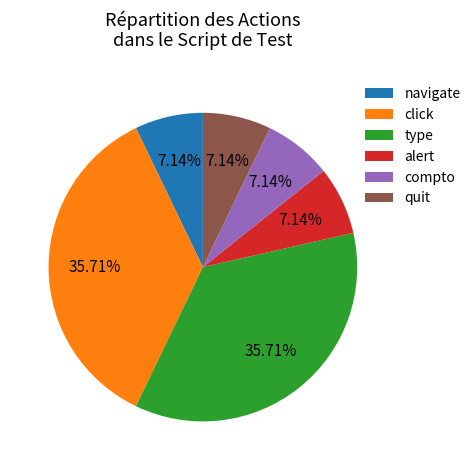

How many segments does this pie chart have?

6